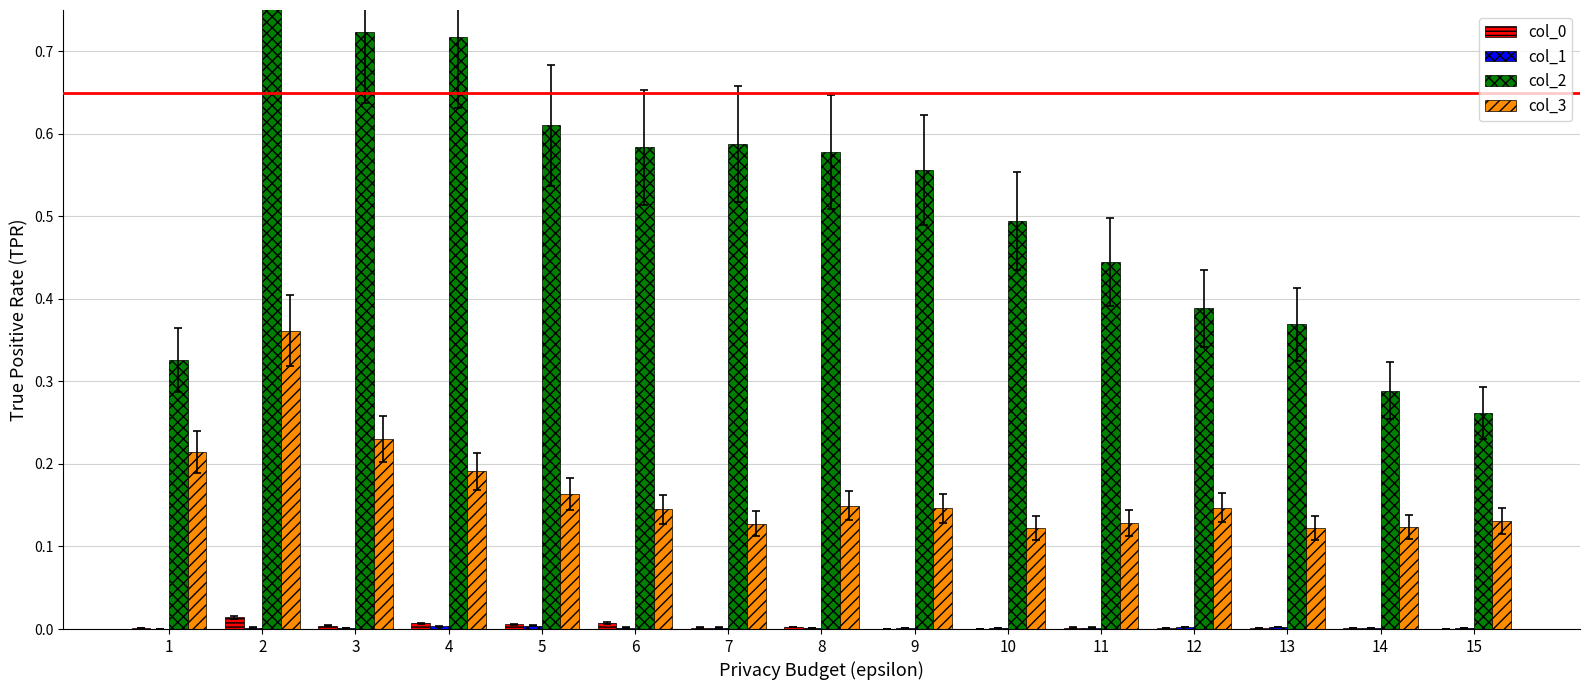

Which series has the largest total across all categories?

col_2